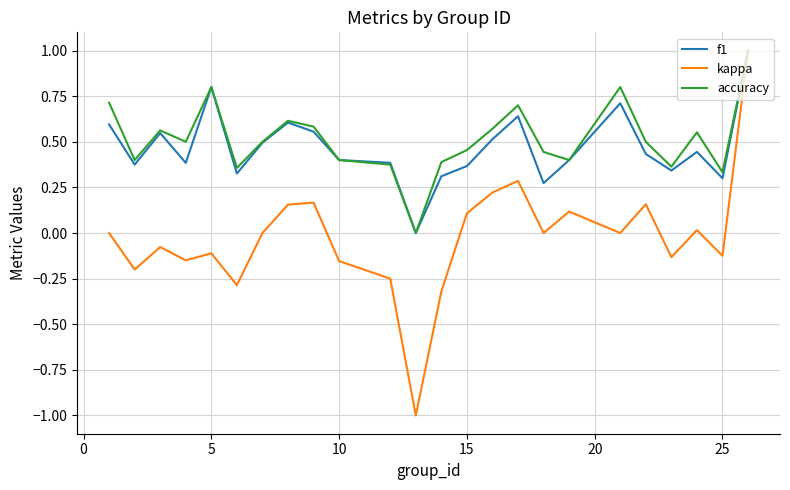

Which series has the widest spread of values?

kappa